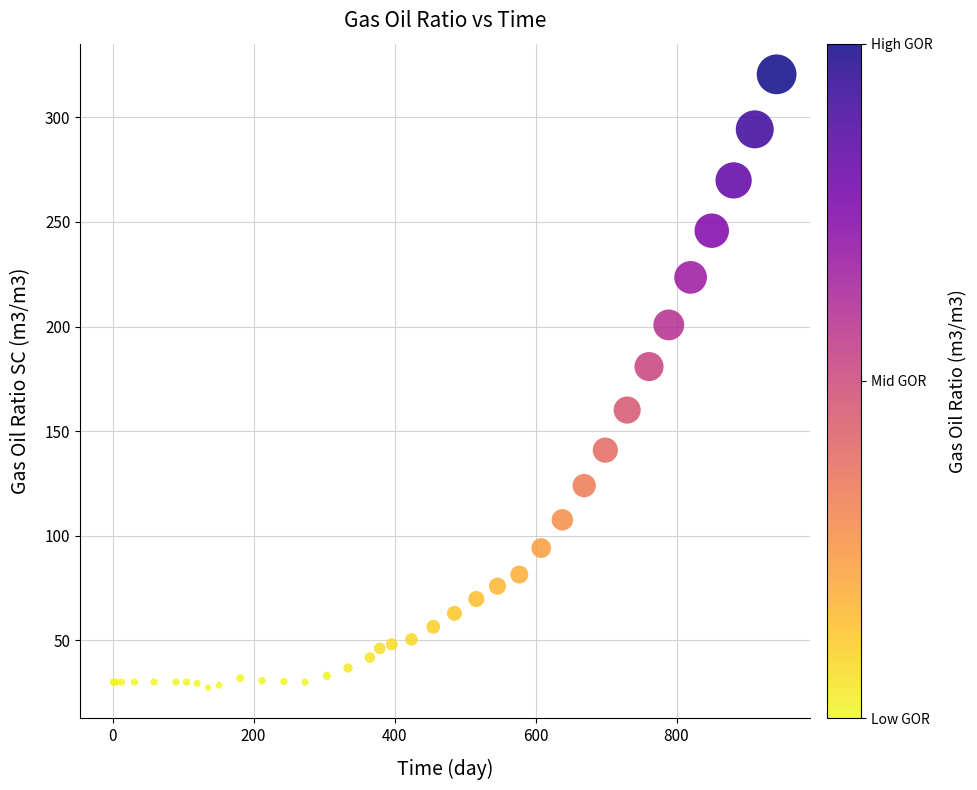

What Y value in the scatter plot is closest to 174?

180.9